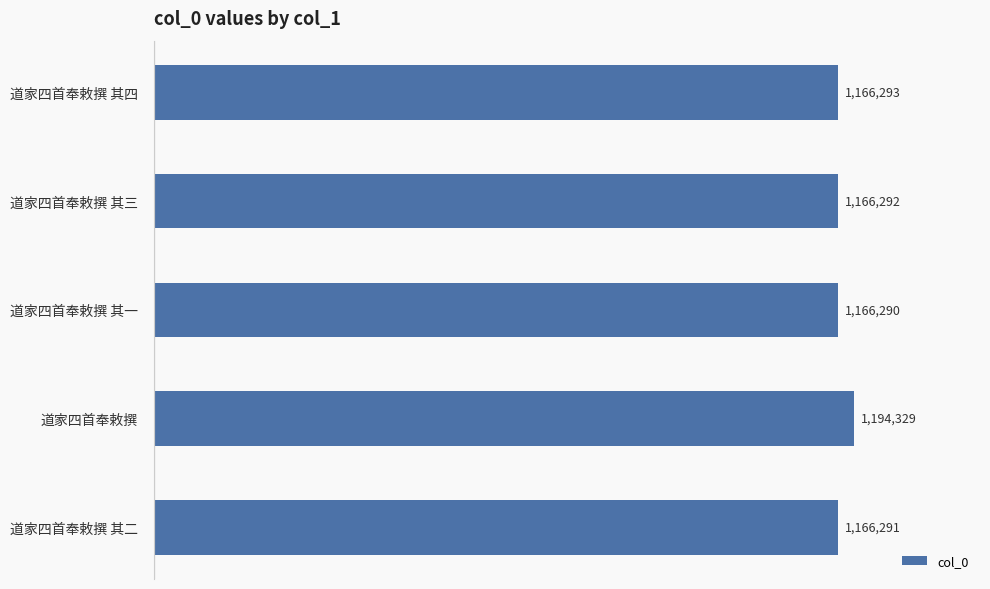

At which category does the chart reach its peak across all series?

道家四首奉敕撰